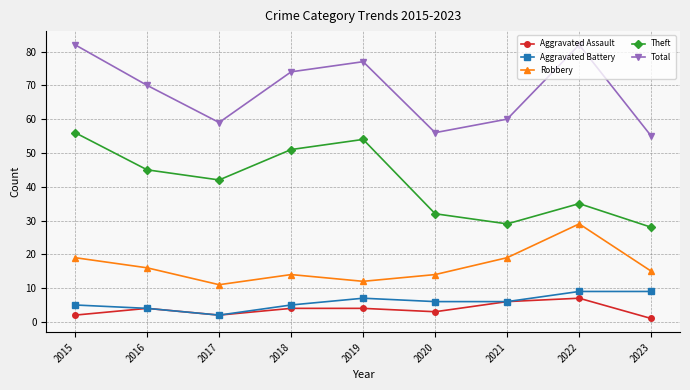

The Aggravated Assault series shows 3 at 2020. True or false?

True